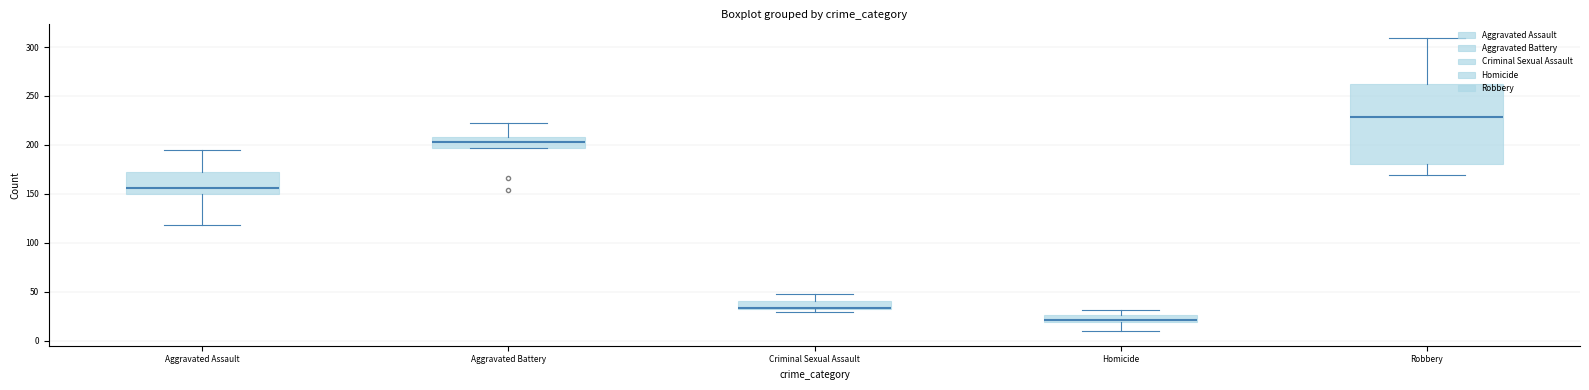

True or false: Aggravated Assault has a value of 118 at 2019.

False